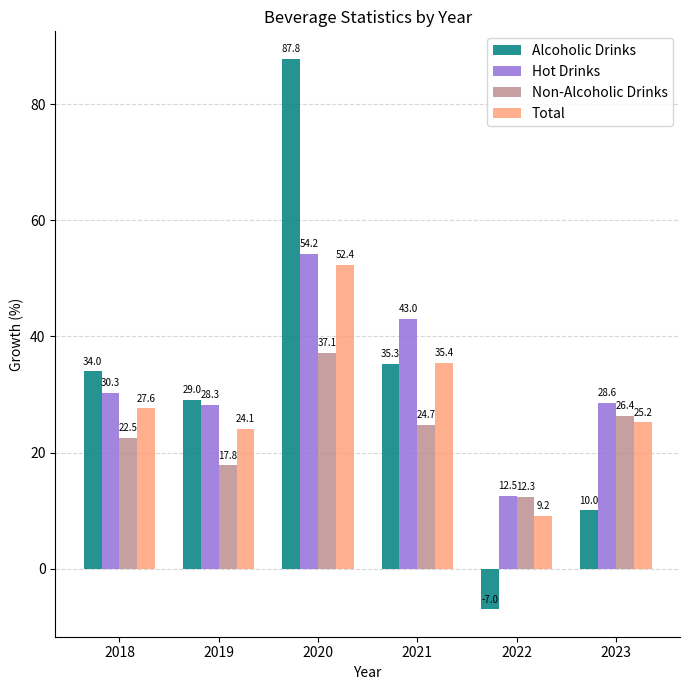

At how many categories does at least one series exceed 24?

5